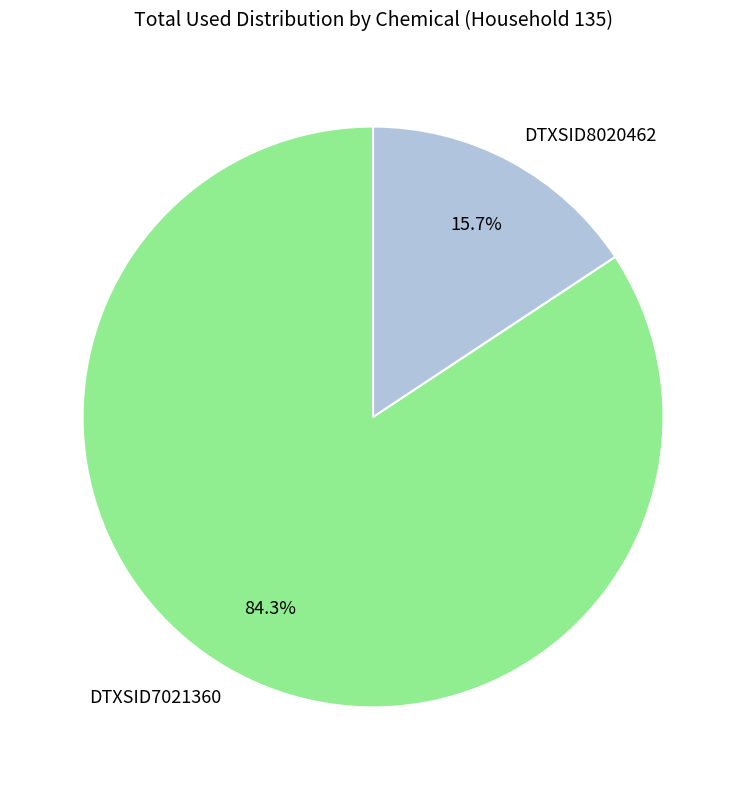

What is the ratio of the value at DTXSID8020462 to the value at DTXSID7021360?

0.2